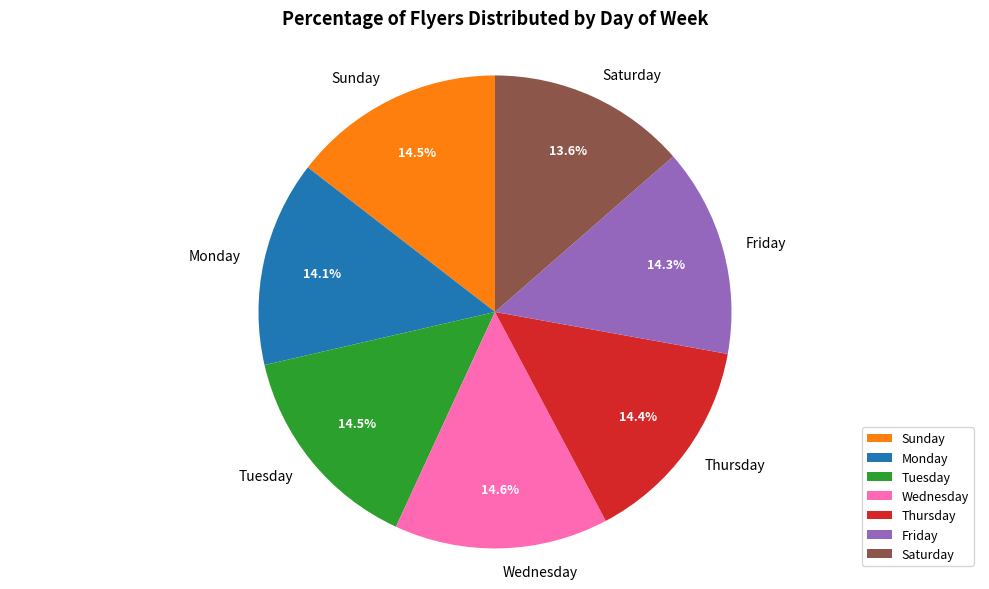

What is the ratio of the value at Thursday to the value at Tuesday?

1.0